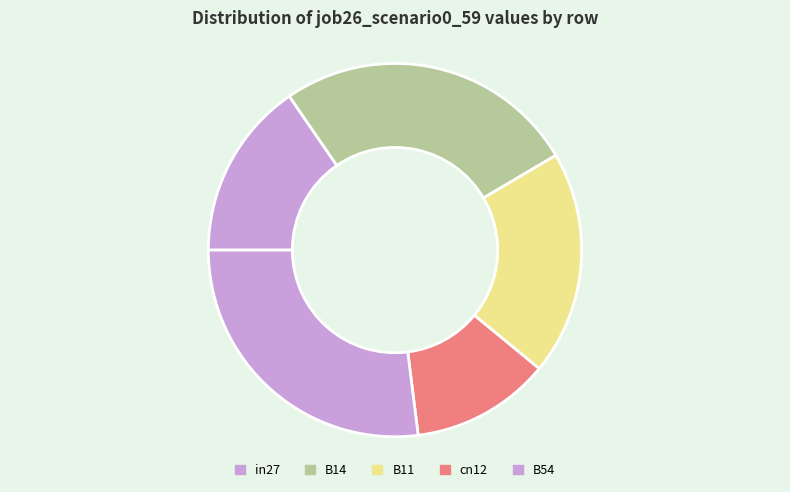

What is the change in value from in27 to B14?

+0.3